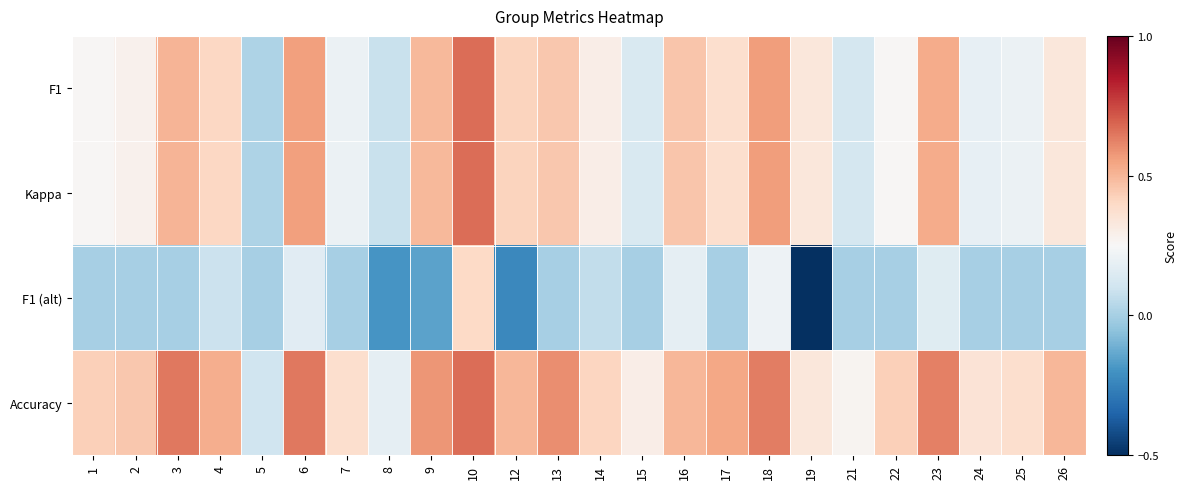

Which label corresponds to the largest value in the chart?

10